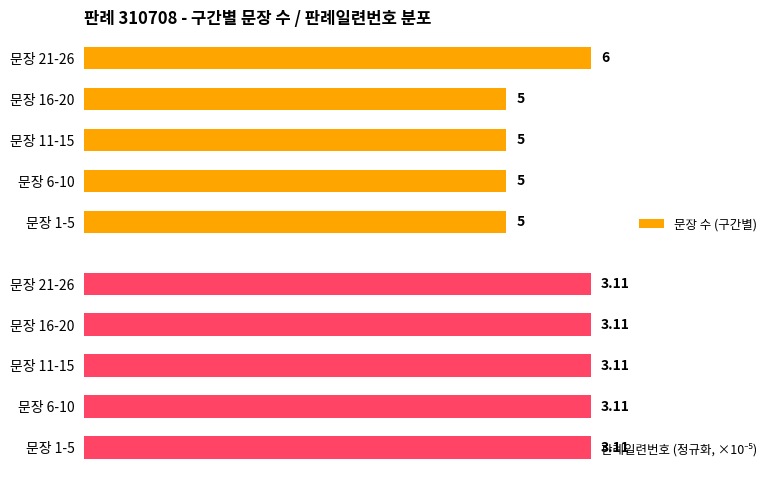

How many data points in 문장 수 (구간별) are above 5?

1